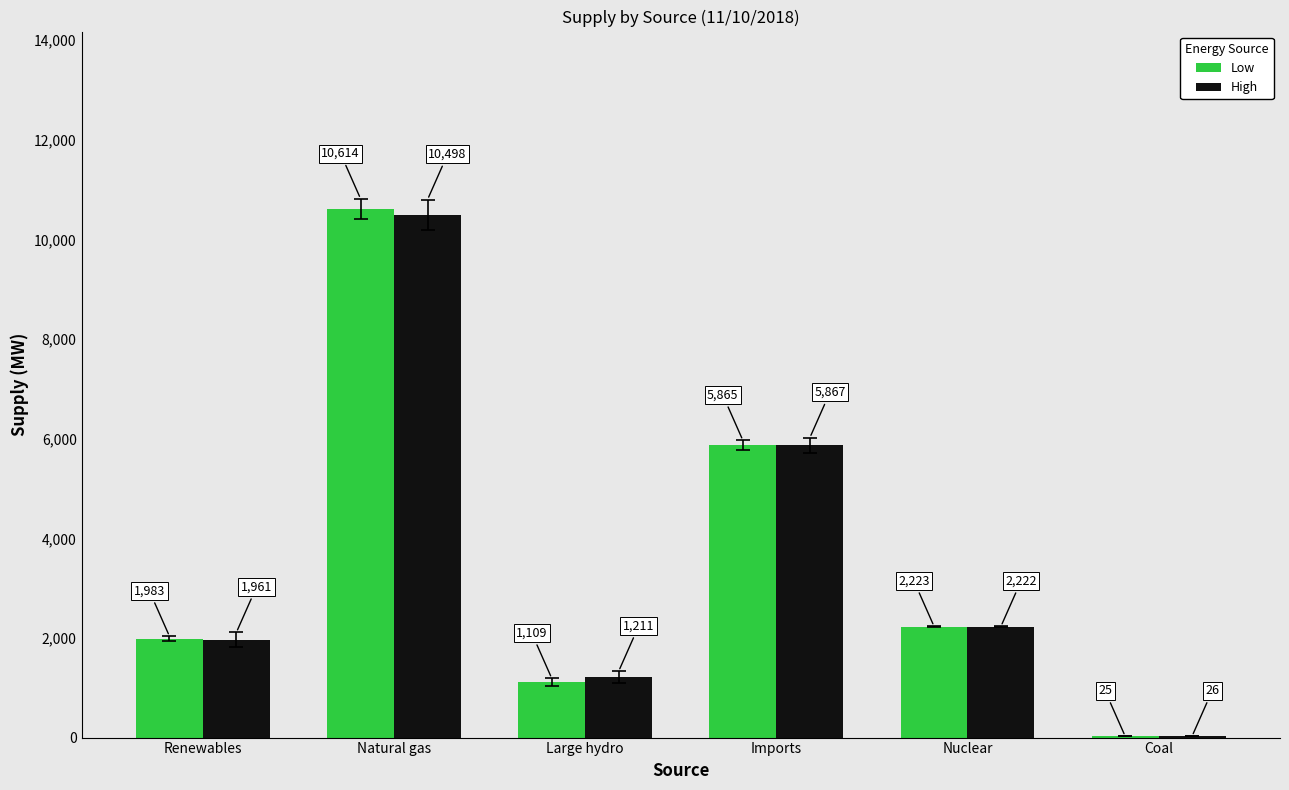

Which series changed the most between Renewables and Natural gas?

Low